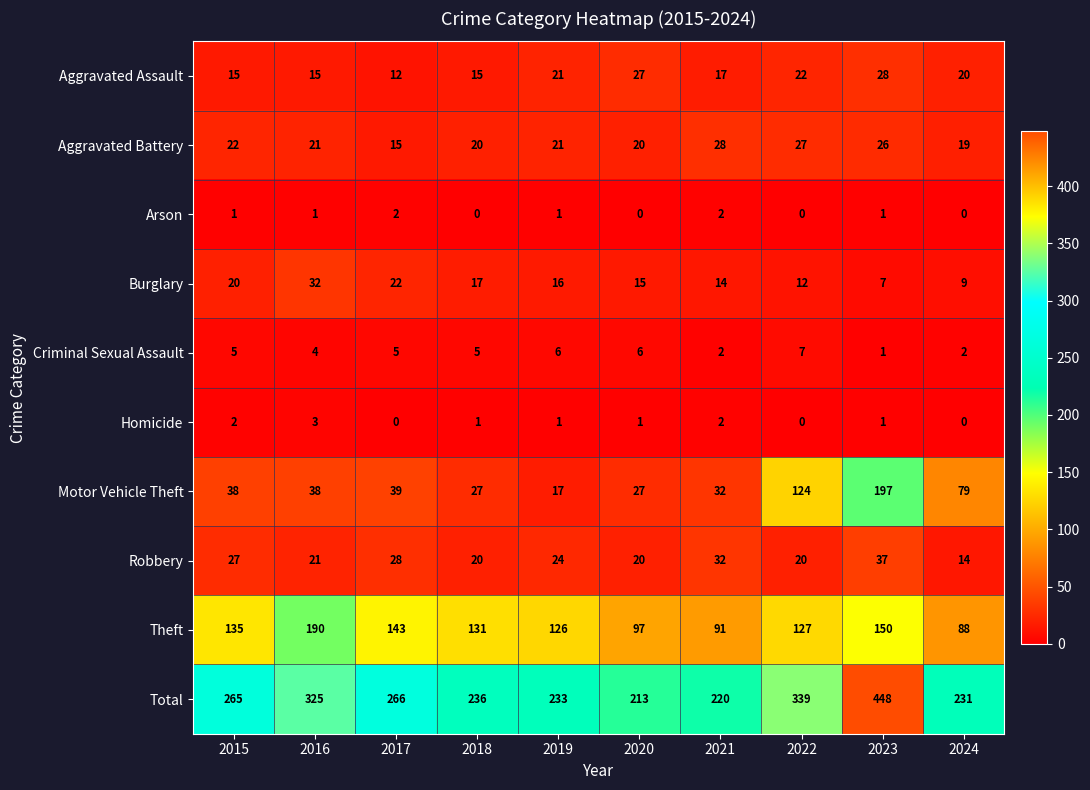

At 2015, list the series in order from smallest to largest.

Arson, Homicide, Criminal Sexual Assault, Aggravated Assault, Burglary, Aggravated Battery, Robbery, Motor Vehicle Theft, Theft, Total